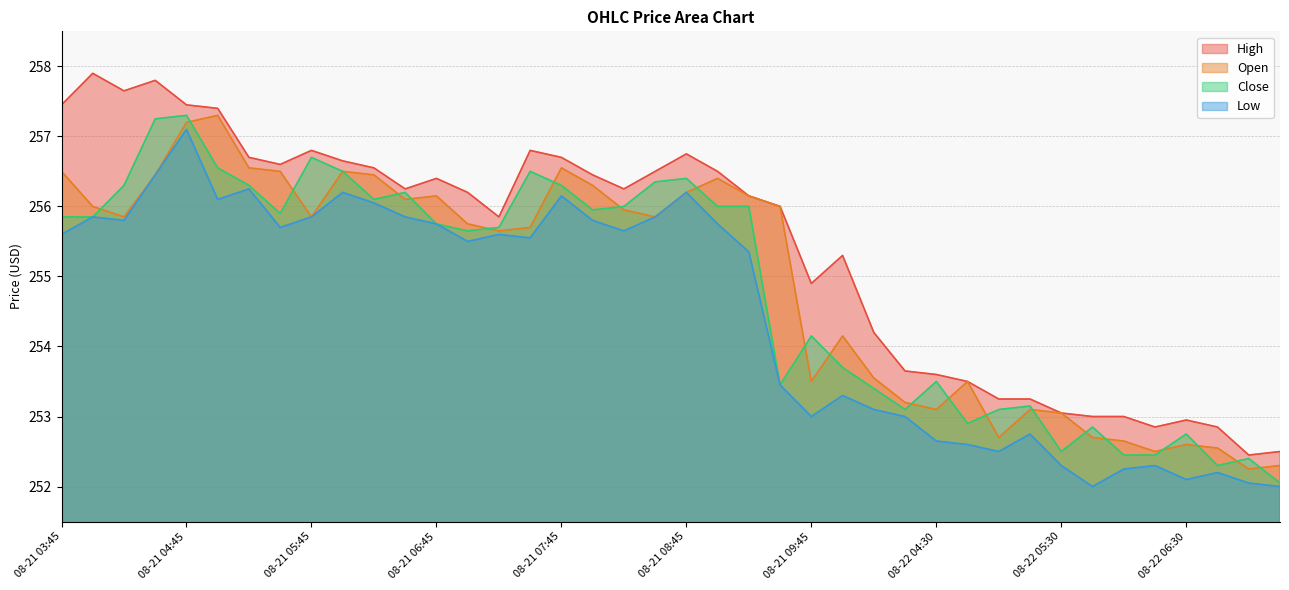

Reading left to right, transcribe all the data shown in this chart.

High: 08-21 03:45=257.4	08-21 04:00=257.9	08-21 04:15=257.6	08-21 04:30=257.8	08-21 04:45=257.4	08-21 05:00=257.4	08-21 05:15=256.7	08-21 05:30=256.6	08-21 05:45=256.8	08-21 06:00=256.6	08-21 06:15=256.6	08-21 06:30=256.2	08-21 06:45=256.4	08-21 07:00=256.2	08-21 07:15=255.8	08-21 07:30=256.8	08-21 07:45=256.7	08-21 08:00=256.4	08-21 08:15=256.2	08-21 08:30=256.5	08-21 08:45=256.8	08-21 09:00=256.5	08-21 09:15=256.1	08-21 09:30=256.0	08-21 09:45=254.9	08-22 03:45=255.3	08-22 04:00=254.2	08-22 04:15=253.7	08-22 04:30=253.6	08-22 04:45=253.5	08-22 05:00=253.2	08-22 05:15=253.2	08-22 05:30=253.1	08-22 05:45=253.0	08-22 06:00=253.0	08-22 06:15=252.8	08-22 06:30=252.9	08-22 06:45=252.8	08-22 07:00=252.4	08-22 07:15=252.5
Open: 08-21 03:45=256.5	08-21 04:00=256.0	08-21 04:15=255.8	08-21 04:30=256.4	08-21 04:45=257.2	08-21 05:00=257.3	08-21 05:15=256.6	08-21 05:30=256.5	08-21 05:45=255.8	08-21 06:00=256.5	08-21 06:15=256.4	08-21 06:30=256.1	08-21 06:45=256.1	08-21 07:00=255.8	08-21 07:15=255.7	08-21 07:30=255.7	08-21 07:45=256.6	08-21 08:00=256.3	08-21 08:15=255.9	08-21 08:30=255.8	08-21 08:45=256.2	08-21 09:00=256.4	08-21 09:15=256.1	08-21 09:30=256.0	08-21 09:45=253.5	08-22 03:45=254.2	08-22 04:00=253.6	08-22 04:15=253.2	08-22 04:30=253.1	08-22 04:45=253.5	08-22 05:00=252.7	08-22 05:15=253.1	08-22 05:30=253.1	08-22 05:45=252.7	08-22 06:00=252.7	08-22 06:15=252.5	08-22 06:30=252.6	08-22 06:45=252.6	08-22 07:00=252.2	08-22 07:15=252.3
Close: 08-21 03:45=255.8	08-21 04:00=255.8	08-21 04:15=256.3	08-21 04:30=257.2	08-21 04:45=257.3	08-21 05:00=256.6	08-21 05:15=256.3	08-21 05:30=255.9	08-21 05:45=256.7	08-21 06:00=256.5	08-21 06:15=256.1	08-21 06:30=256.2	08-21 06:45=255.8	08-21 07:00=255.7	08-21 07:15=255.7	08-21 07:30=256.5	08-21 07:45=256.3	08-21 08:00=255.9	08-21 08:15=256.0	08-21 08:30=256.4	08-21 08:45=256.4	08-21 09:00=256.0	08-21 09:15=256.0	08-21 09:30=253.4	08-21 09:45=254.2	08-22 03:45=253.7	08-22 04:00=253.4	08-22 04:15=253.1	08-22 04:30=253.5	08-22 04:45=252.9	08-22 05:00=253.1	08-22 05:15=253.2	08-22 05:30=252.5	08-22 05:45=252.8	08-22 06:00=252.4	08-22 06:15=252.4	08-22 06:30=252.8	08-22 06:45=252.3	08-22 07:00=252.4	08-22 07:15=252.1
Low: 08-21 03:45=255.6	08-21 04:00=255.8	08-21 04:15=255.8	08-21 04:30=256.4	08-21 04:45=257.1	08-21 05:00=256.1	08-21 05:15=256.2	08-21 05:30=255.7	08-21 05:45=255.8	08-21 06:00=256.2	08-21 06:15=256.1	08-21 06:30=255.8	08-21 06:45=255.8	08-21 07:00=255.5	08-21 07:15=255.6	08-21 07:30=255.6	08-21 07:45=256.1	08-21 08:00=255.8	08-21 08:15=255.7	08-21 08:30=255.8	08-21 08:45=256.2	08-21 09:00=255.8	08-21 09:15=255.3	08-21 09:30=253.4	08-21 09:45=253.0	08-22 03:45=253.3	08-22 04:00=253.1	08-22 04:15=253.0	08-22 04:30=252.7	08-22 04:45=252.6	08-22 05:00=252.5	08-22 05:15=252.8	08-22 05:30=252.3	08-22 05:45=252.0	08-22 06:00=252.2	08-22 06:15=252.3	08-22 06:30=252.1	08-22 06:45=252.2	08-22 07:00=252.1	08-22 07:15=252.0